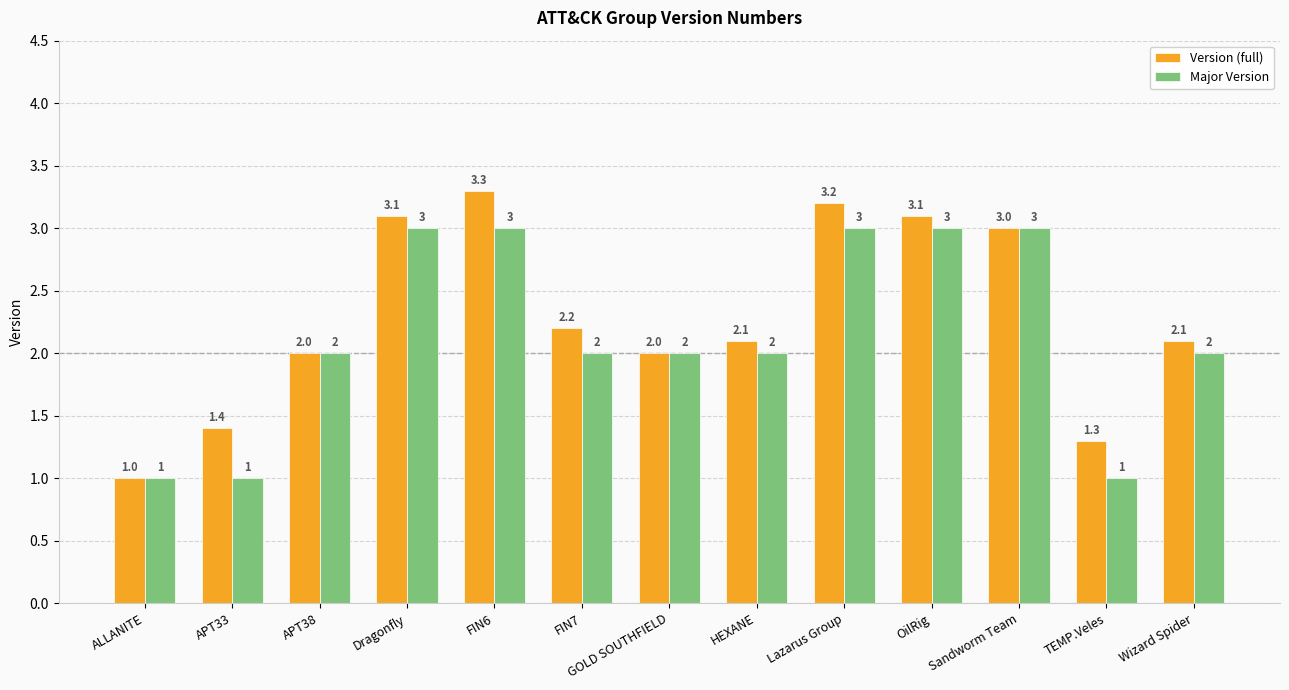

What is the label of the 11th bar from the right?

APT38